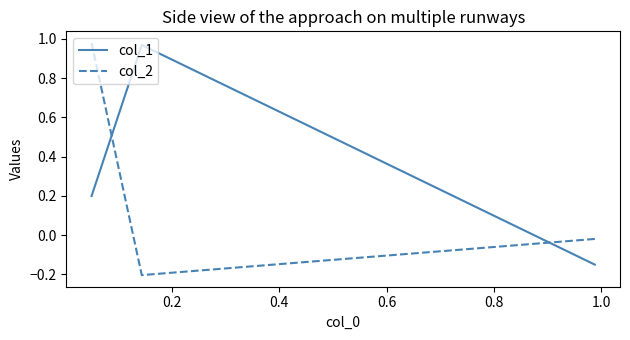

How many values in the col_1 series are below 0?

1